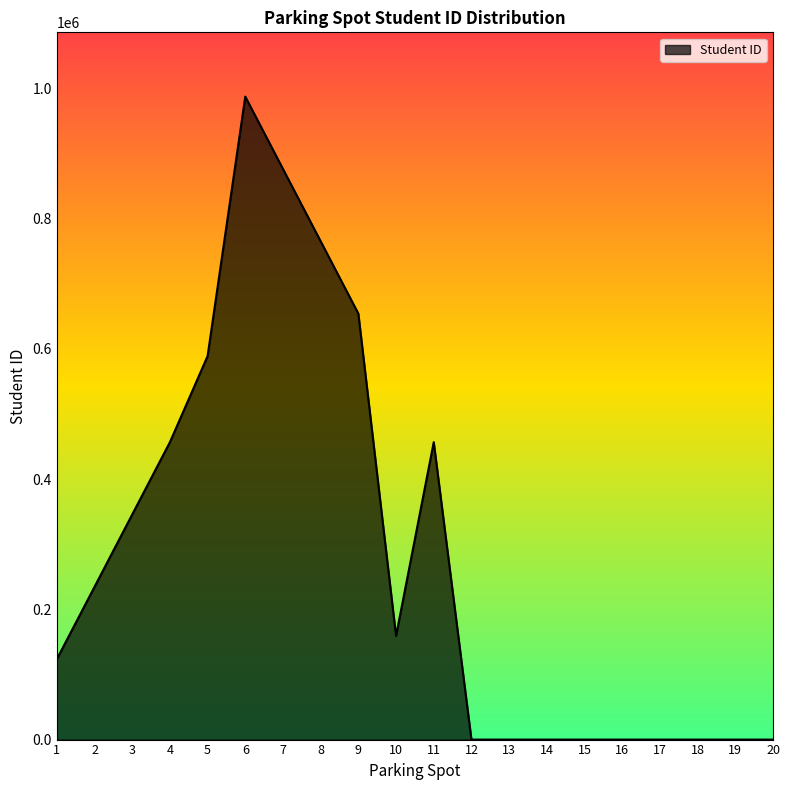

Between 20 and 3, which is larger?

3